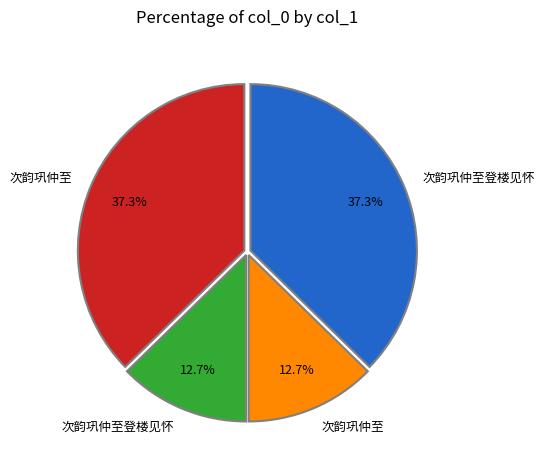

Is there any slice that represents more than half of the pie?

No